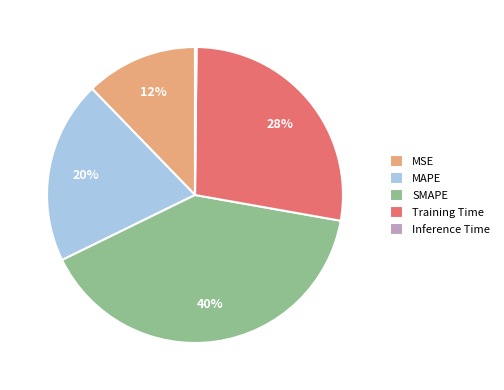

To the nearest percent, what portion does MSE represent?

12%